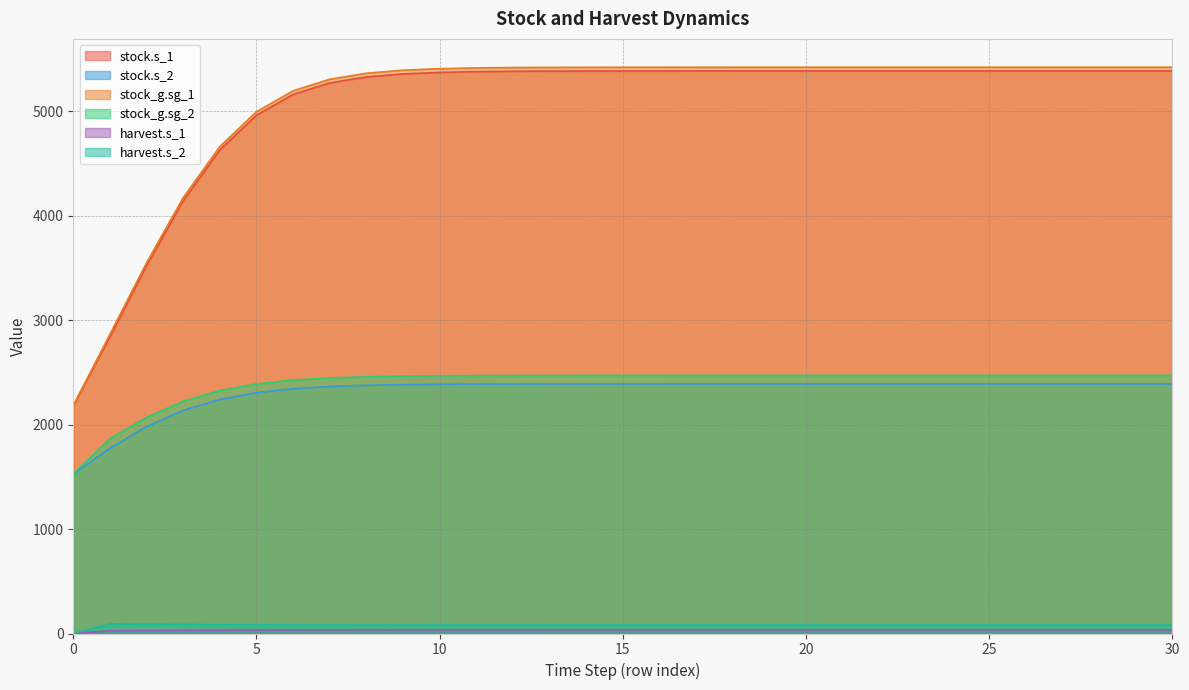

Which series has the widest spread of values?

stock_g.sg_1